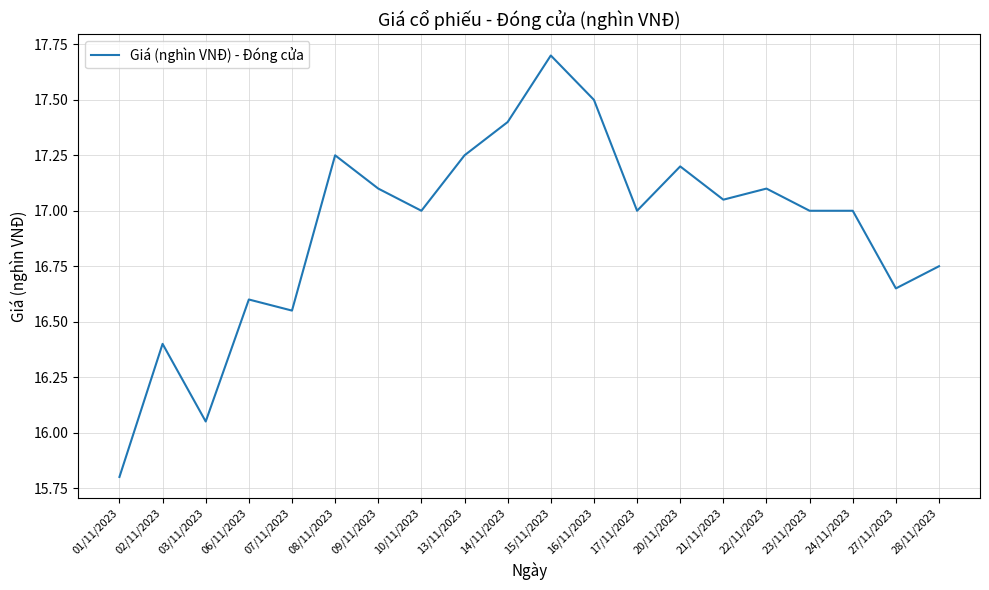

Where does the data first go above 17?

08/11/2023